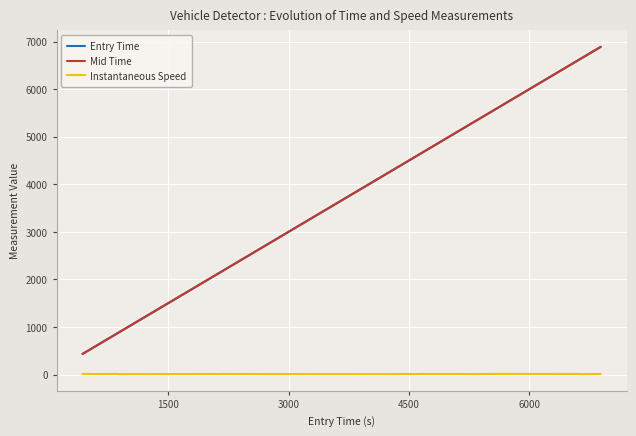

True or false: Entry Time and Instantaneous Speed intersect in this chart.

False